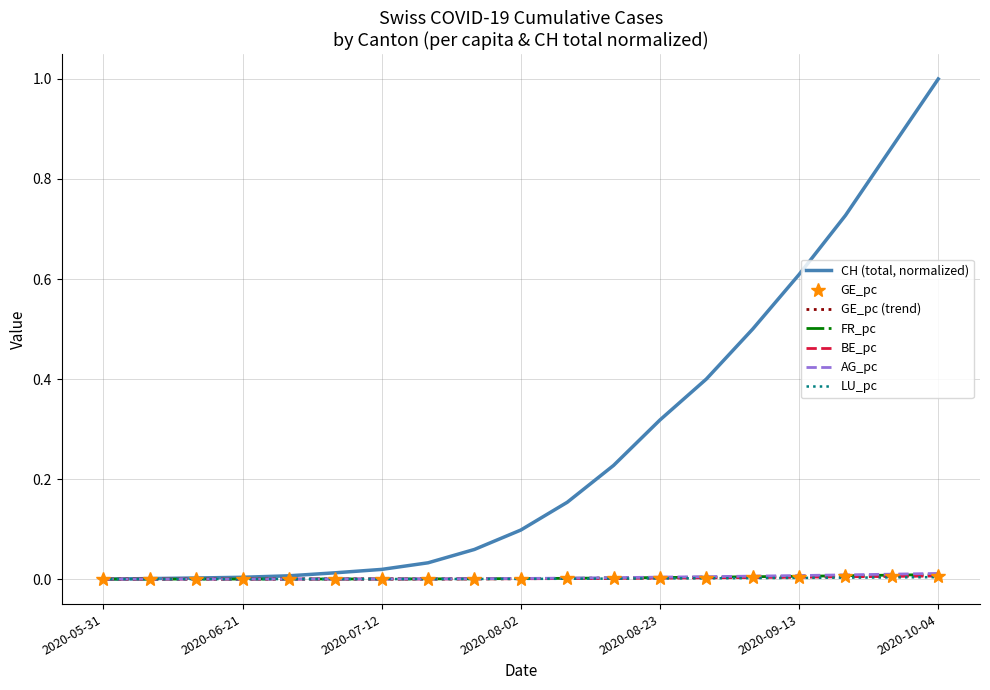

Which series has the largest total across all categories?

CH